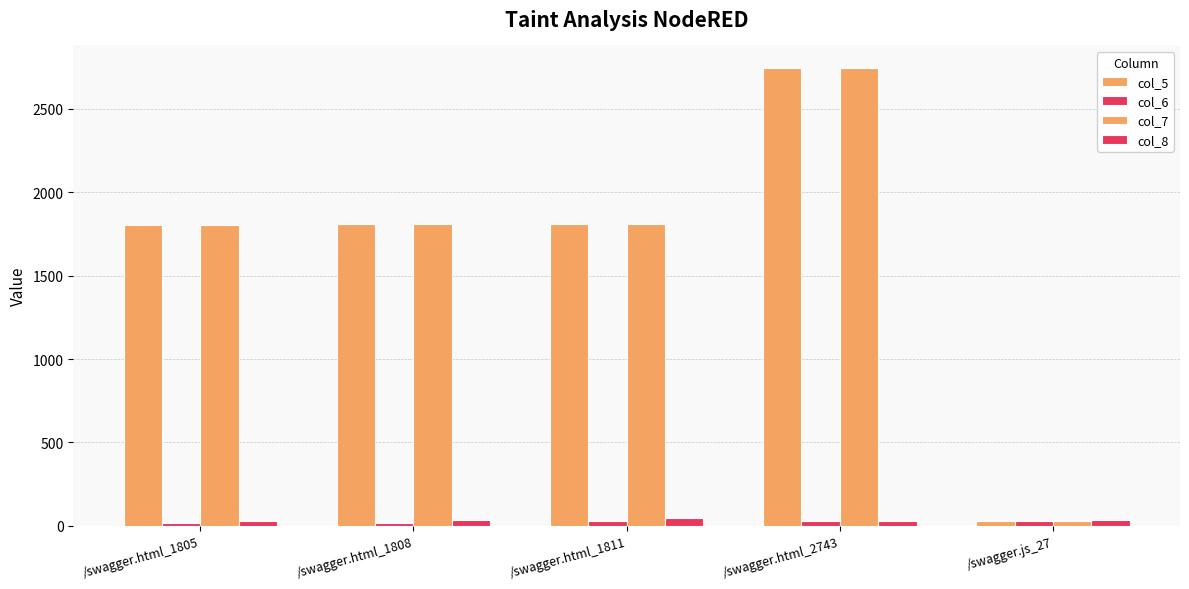

At how many categories does at least one series exceed 2346?

1